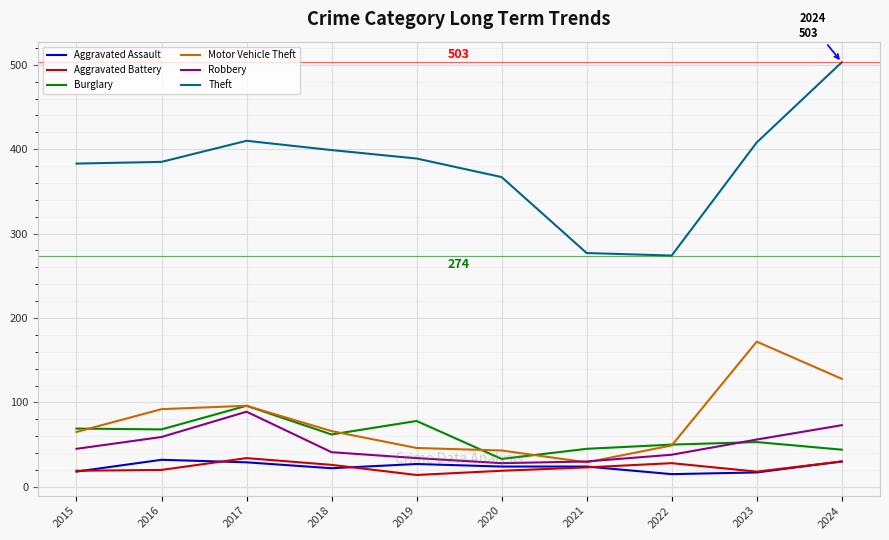

What is the greatest value displayed?

503